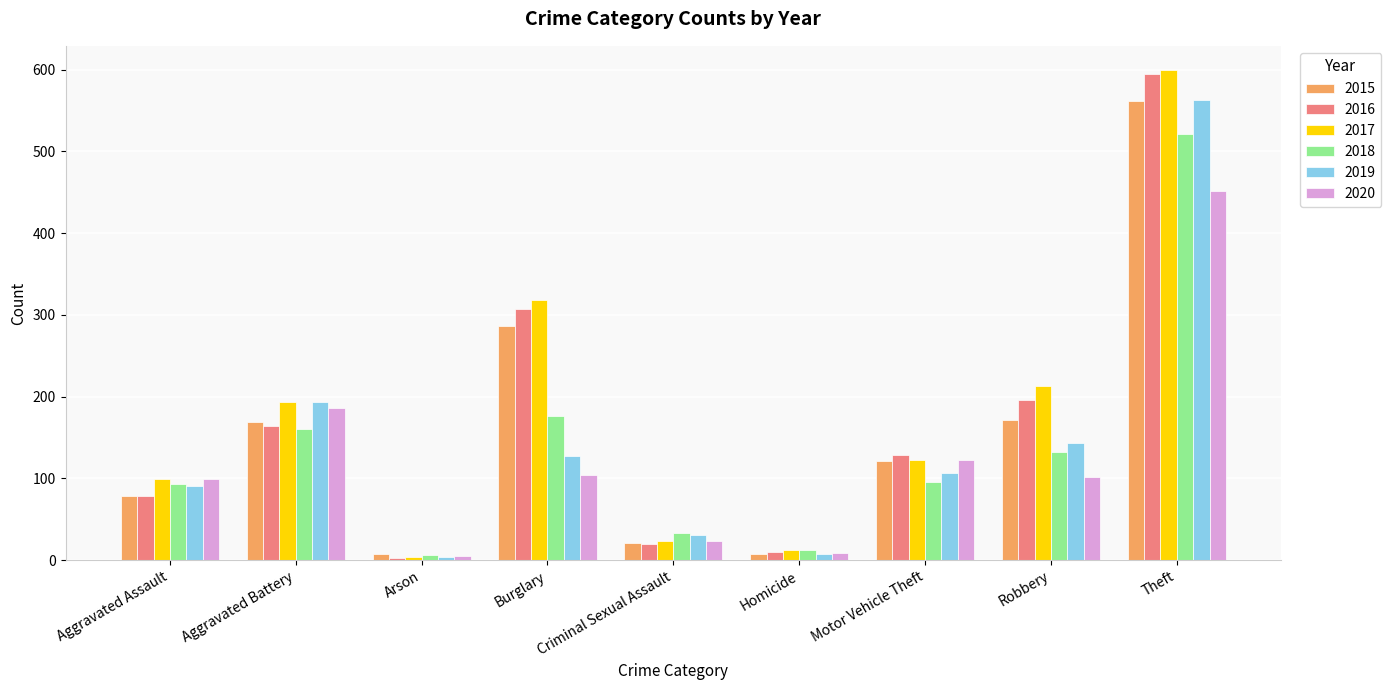

What are all the series names shown in the legend?

2015, 2016, 2017, 2018, 2019, 2020